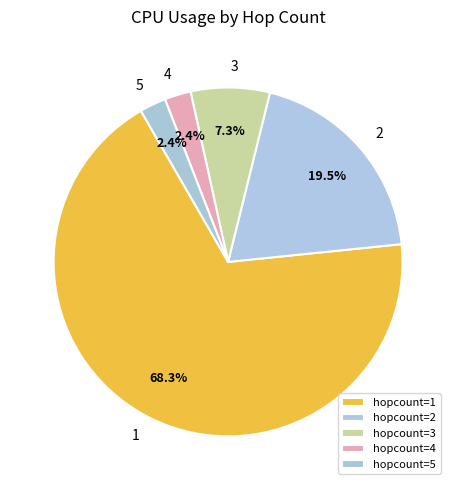

How many slices are in this pie chart?

5